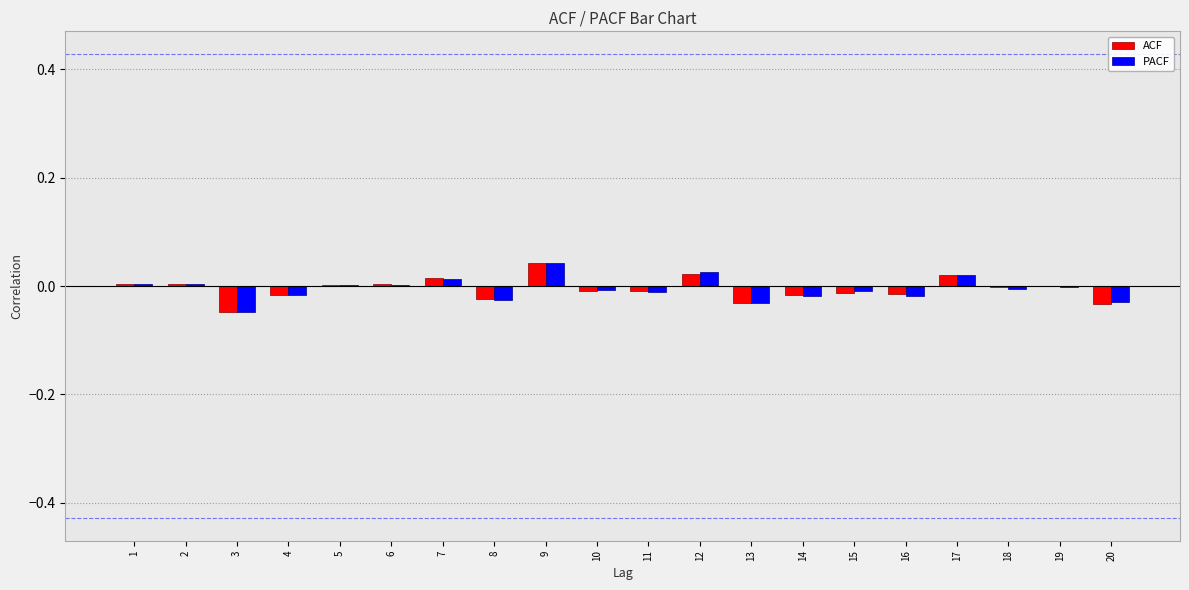

Is it true that ACF equals 0.0 at 9?

True